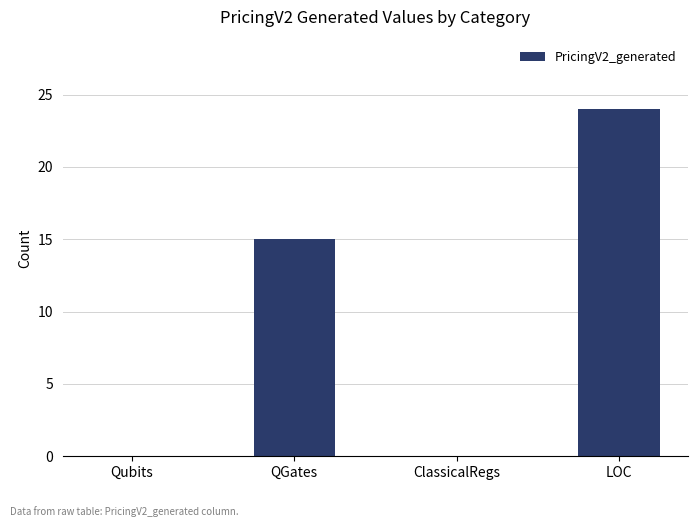

Does the chart contain stacked bars?

No